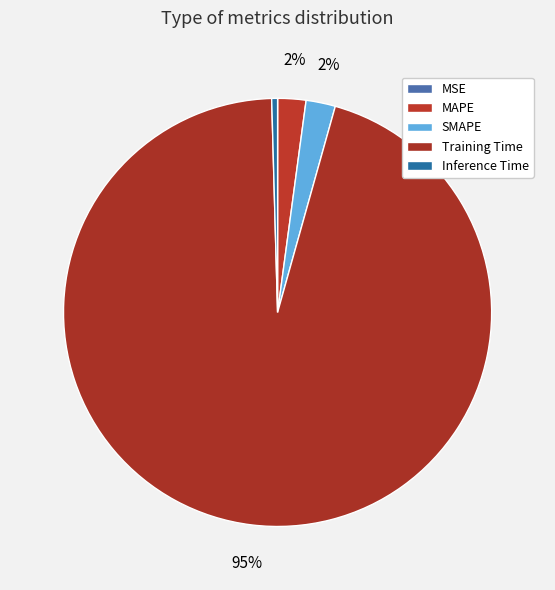

To the nearest percent, what is the difference between the largest and smallest slice percentages?

95%